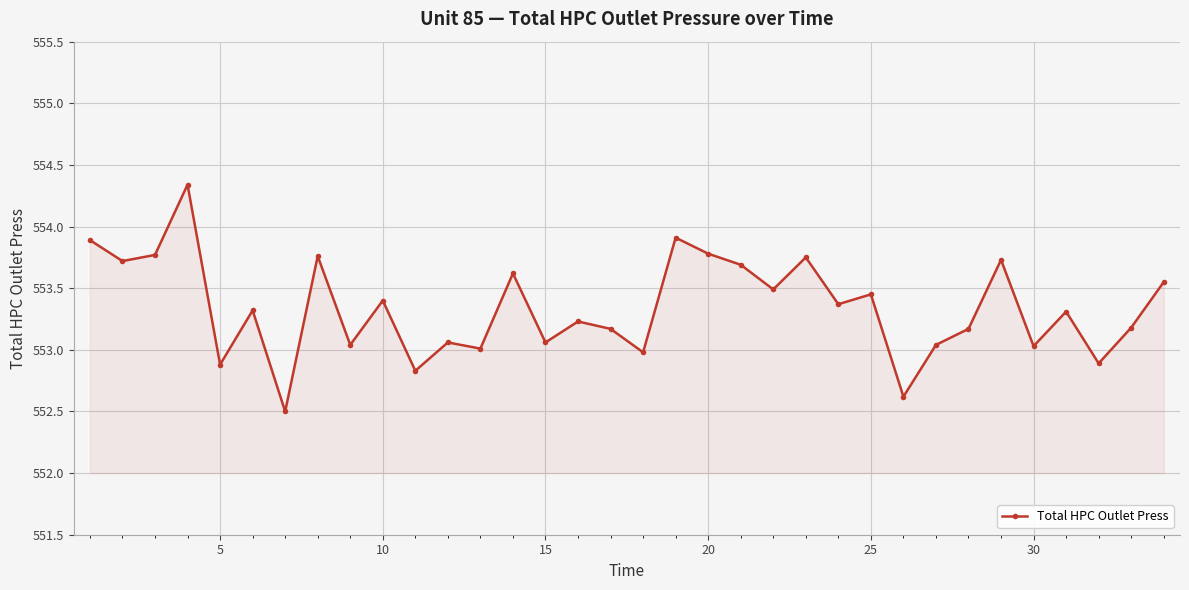

True or false: the data has more than 0 interior local peaks.

True